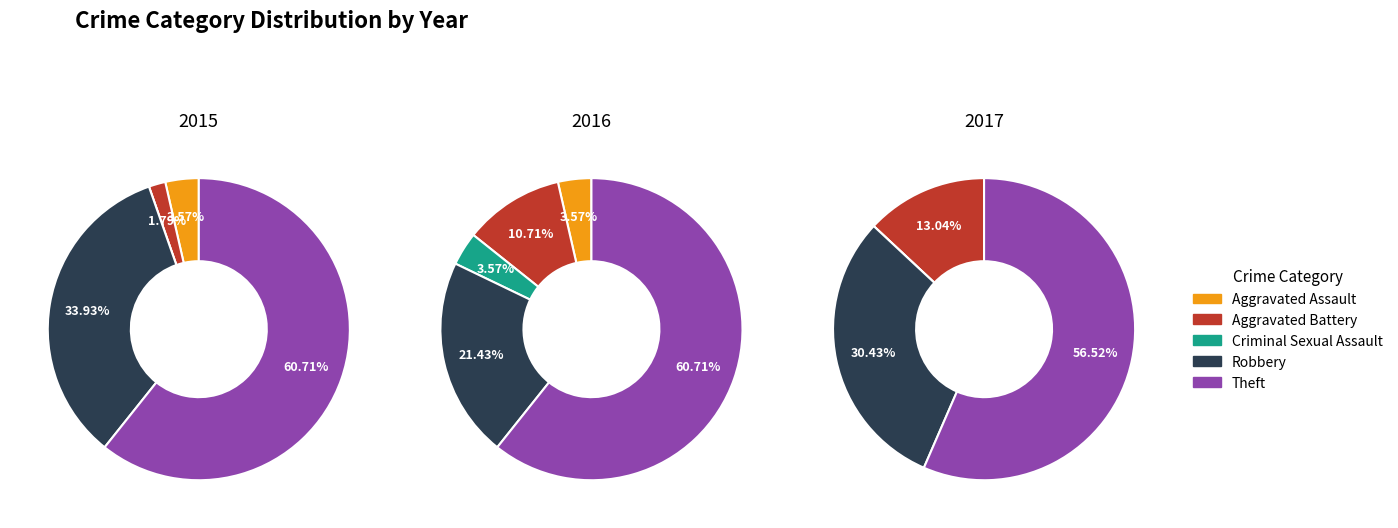

Count the number of slices in the pie.

5